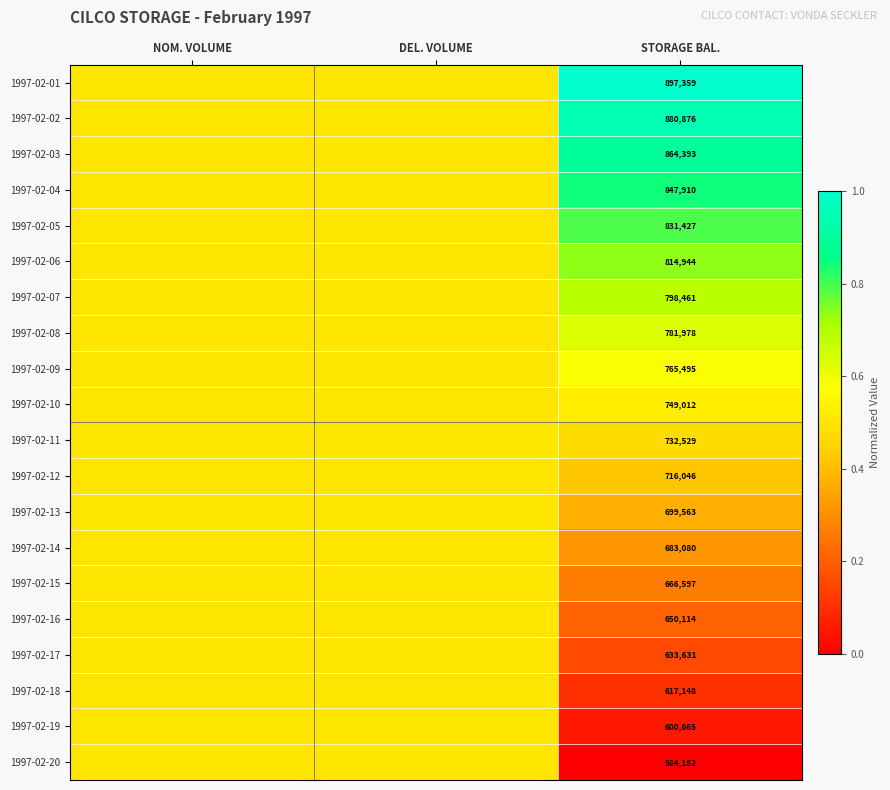

The 1997-02-17 series shows 633631.0 at STORAGE BAL.. True or false?

True